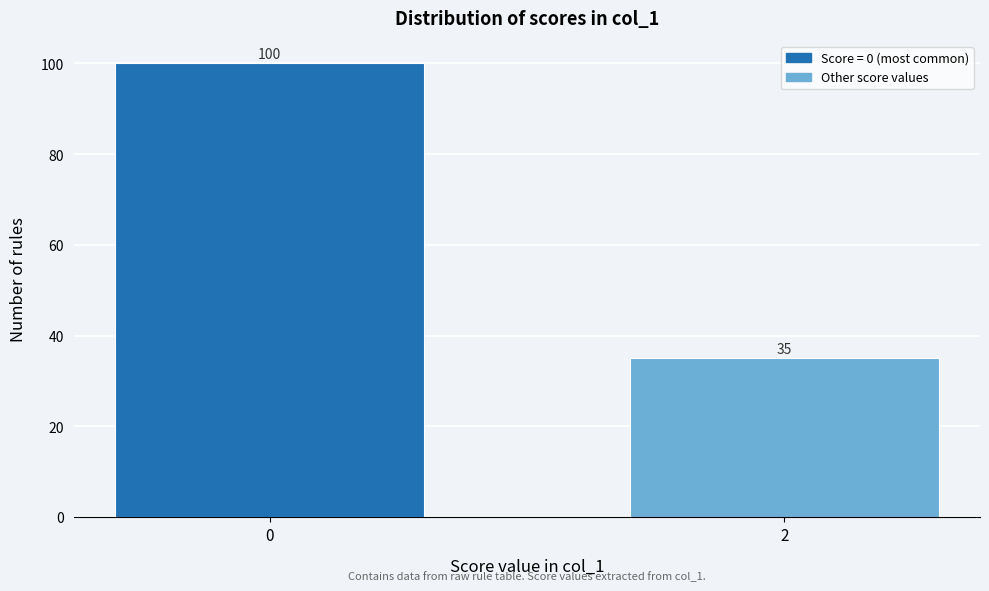

Reading right to left, transcribe all the data shown in this chart.

2=35	0=100